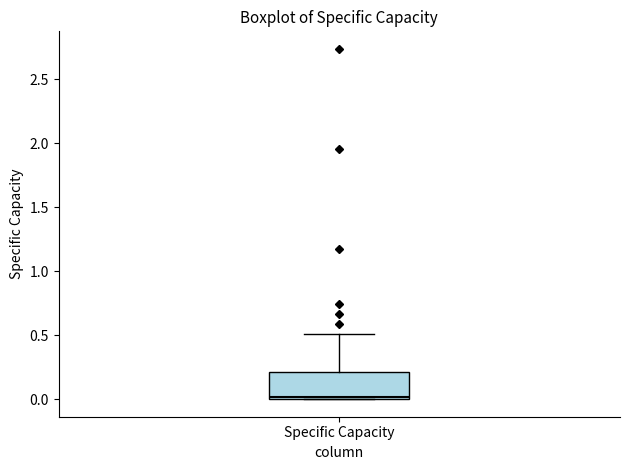

Transcribe this box plot: give where the median line is, the range the box spans, and where the two whiskers end, as read against the y-axis. The values are not printed on the chart, so give them approximately, as read against the axis.

median 0.0, box 0.0 to 0.2, whiskers 0.0 to 0.5